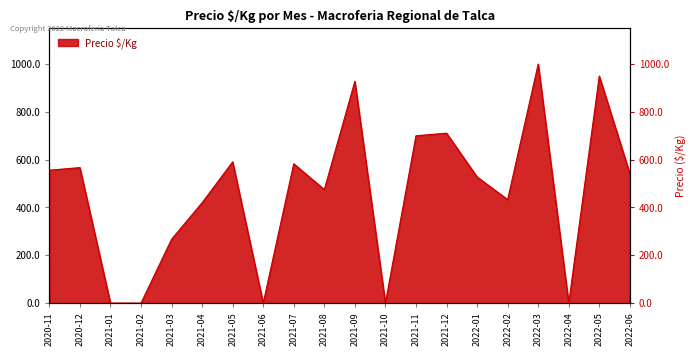

What is the ratio of the value at 2022-02 to the value at 2021-09?

0.5